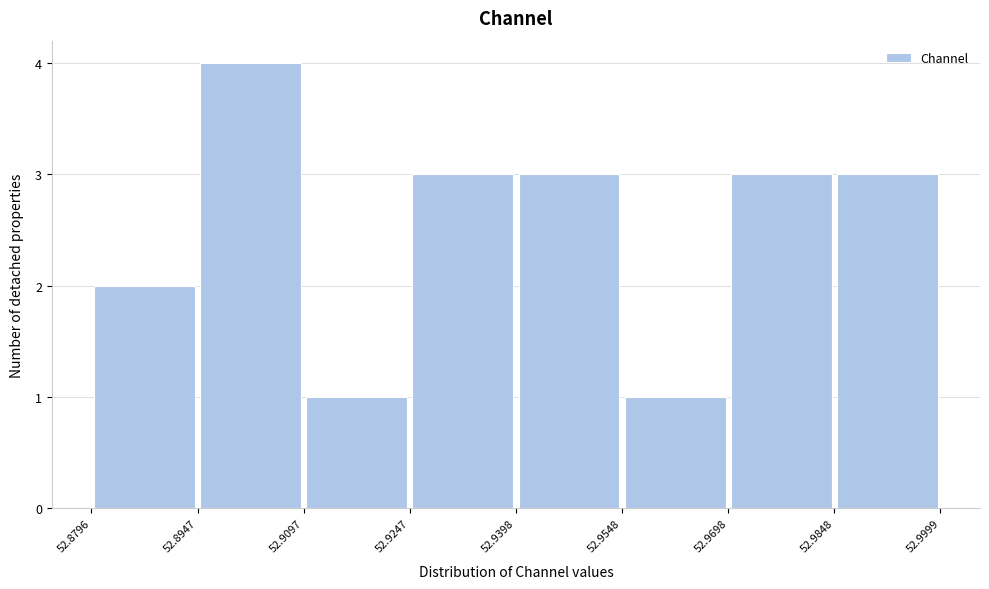

Over which range of the x-axis is the bar tallest?

52.8947 to 52.9097